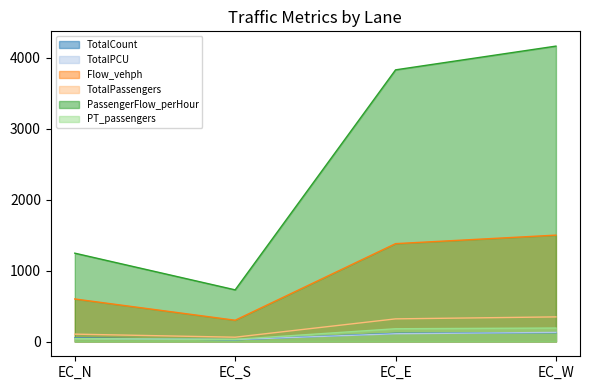

True or false: TotalCount and PassengerFlow_perHour intersect in this chart.

False